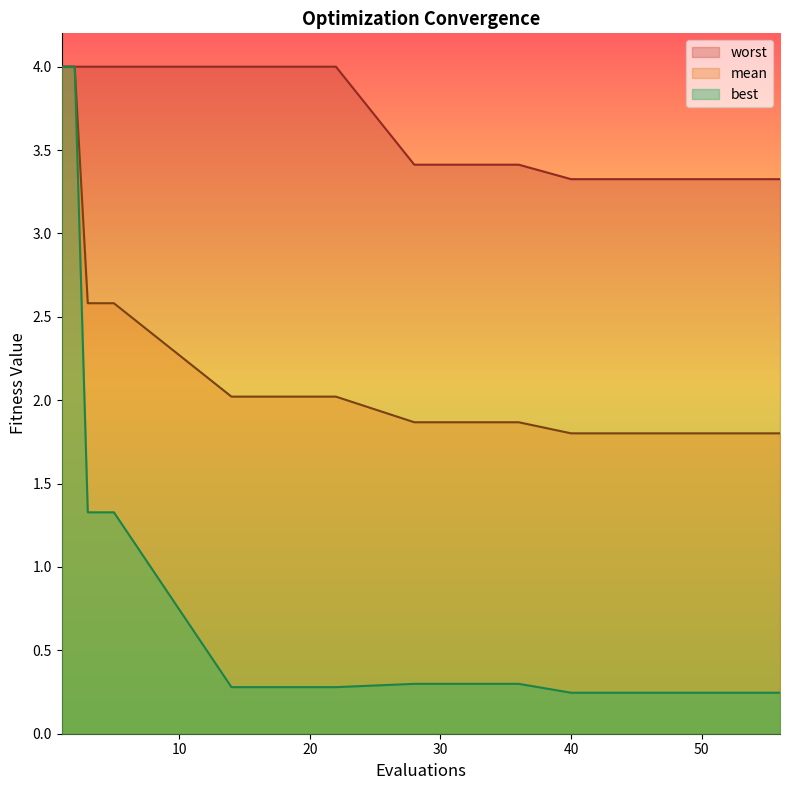

Which series has the largest range (max minus min)?

best